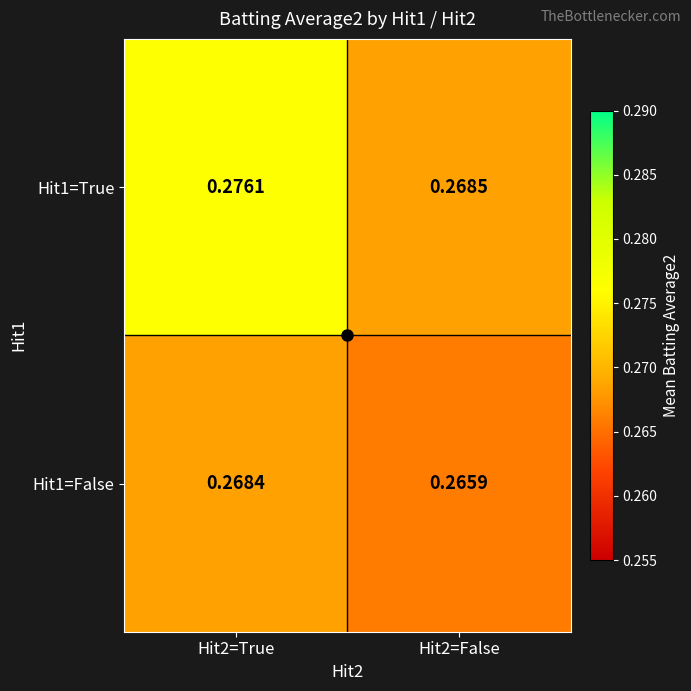

At how many categories does at least one series exceed 0?

2